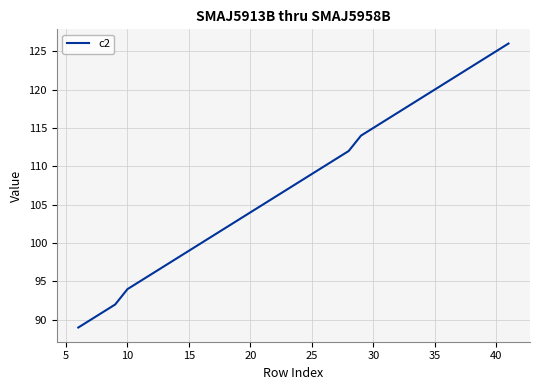

What is the sum of all values?

3221